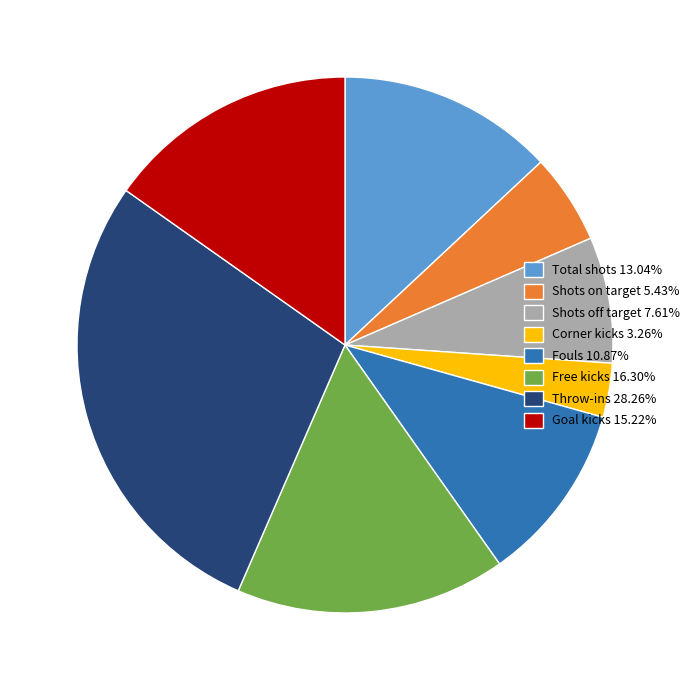

What is the ratio of the value at Total shots 13.04% to the value at Shots off target 7.61%?

1.7